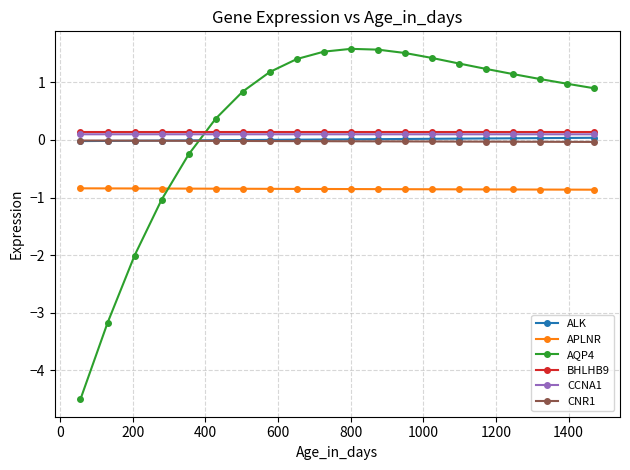

Which series has the widest spread of values?

AQP4